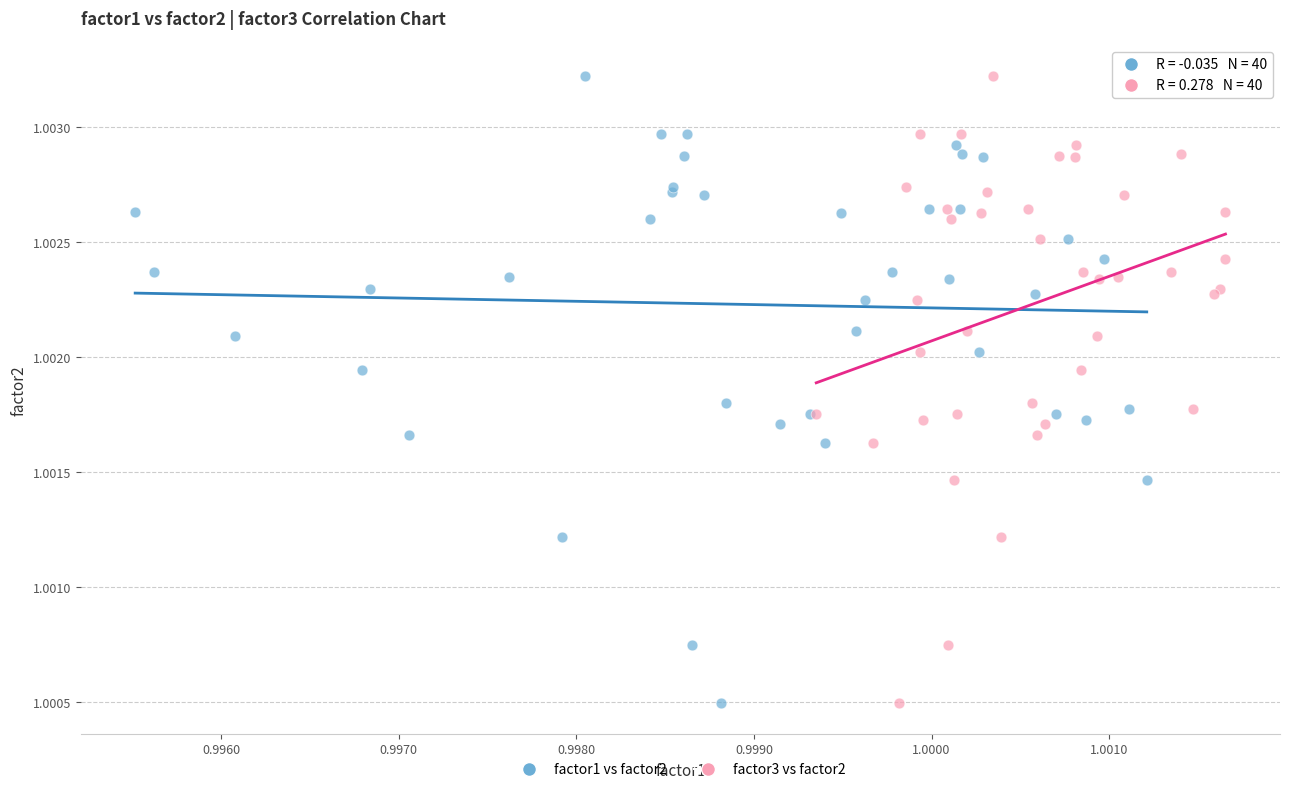

What are all the series names shown in the legend?

factor1 vs factor2, factor3 vs factor2